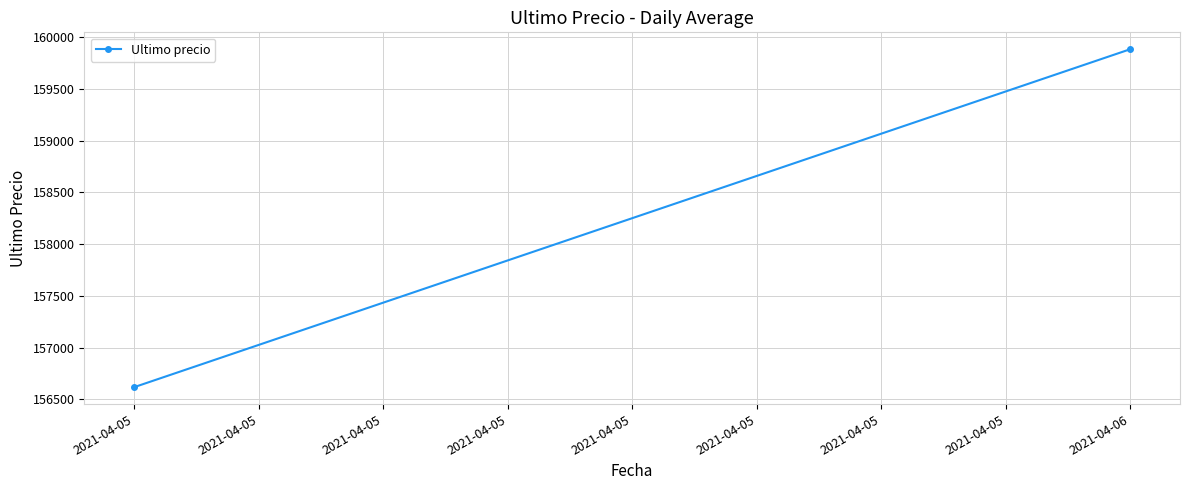

What is the difference between the maximum and minimum values?

3267.3